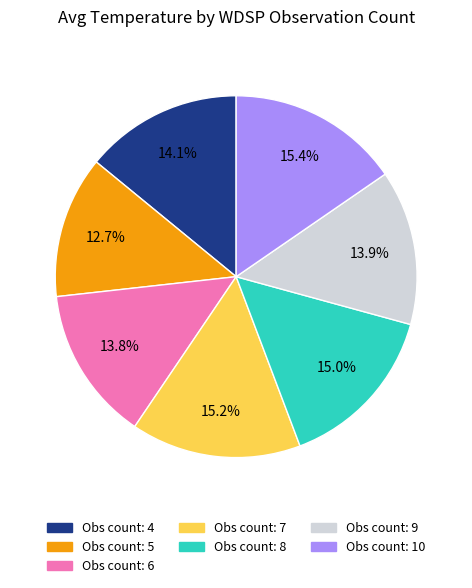

Does any single category account for the majority?

No